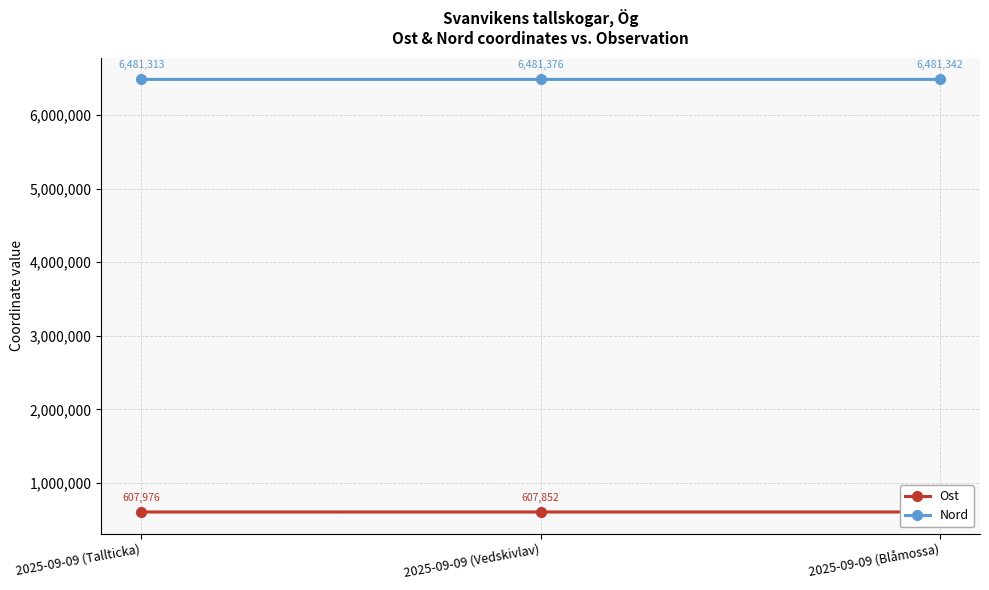

Between 2025-09-09 (Blåmossa) and 2025-09-09 (Tallticka), which is larger?

2025-09-09 (Blåmossa)